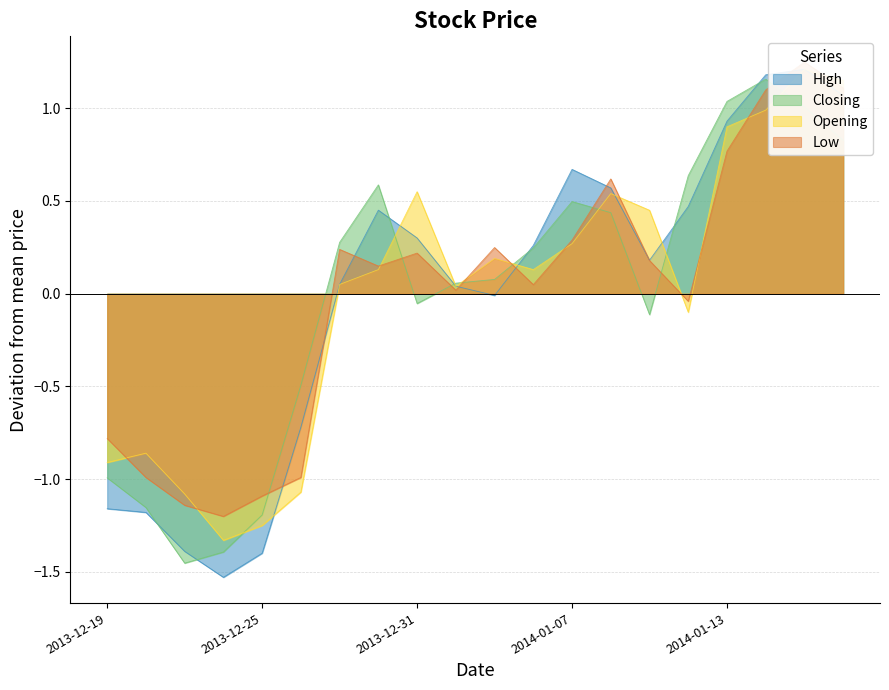

Rank the series by their maximum value, from highest to lowest.

Low, High, Opening, Closing